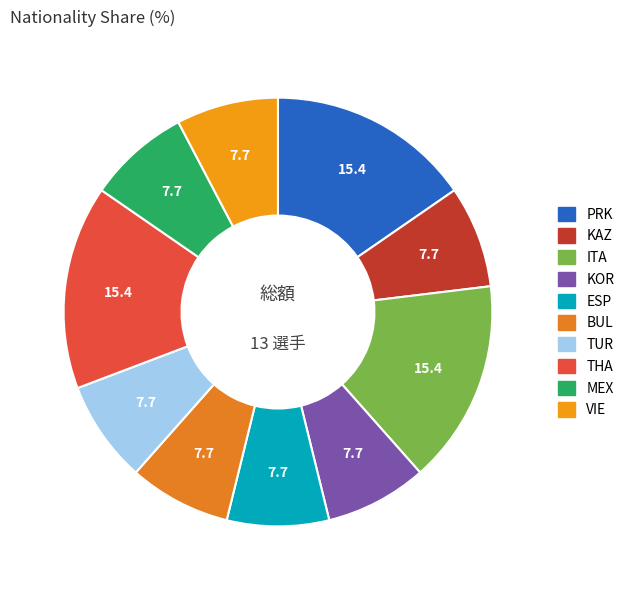

What is the total percentage of PRK and TUR?

23.1%